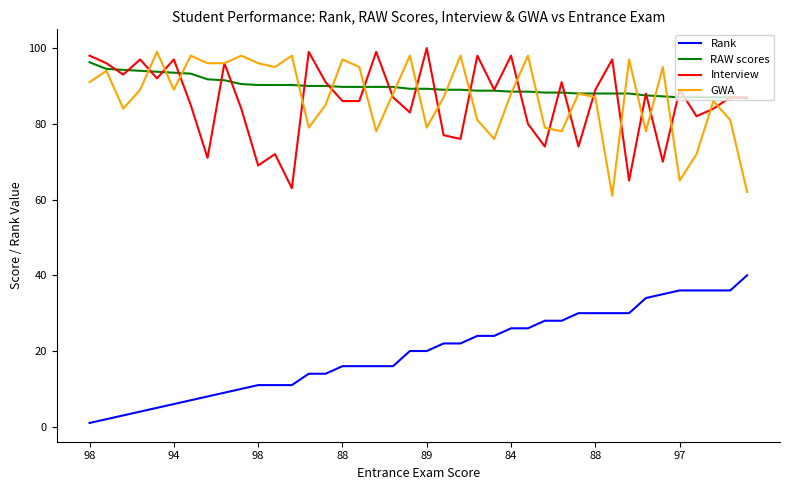

True or false: Interview and Rank intersect in this chart.

False